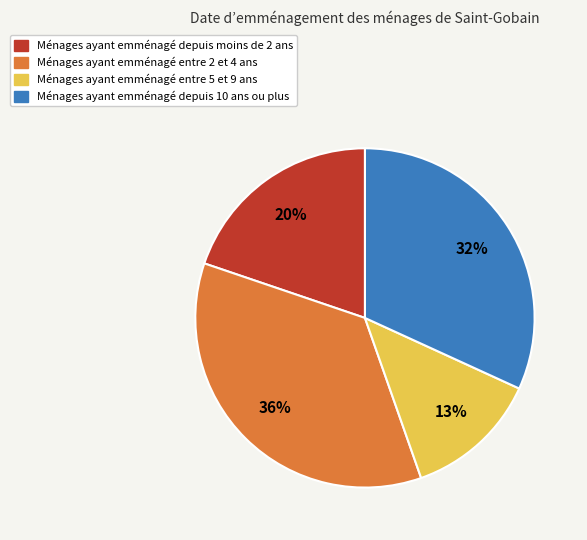

To the nearest percent, what is the combined percentage of Ménages ayant emménagé entre 5 et 9 ans and Ménages ayant emménagé depuis moins de 2 ans?

33%